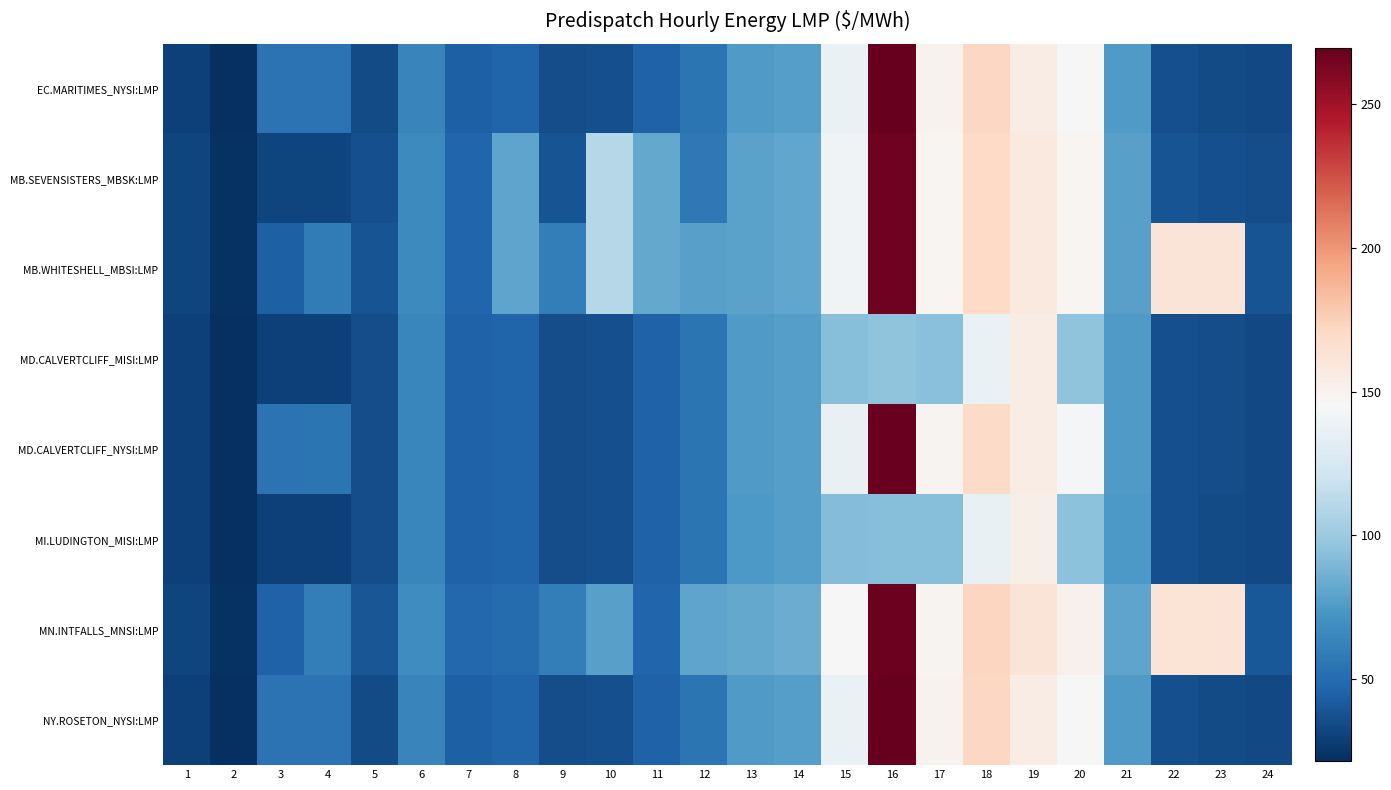

What is the total value across all series at 2?

178.3